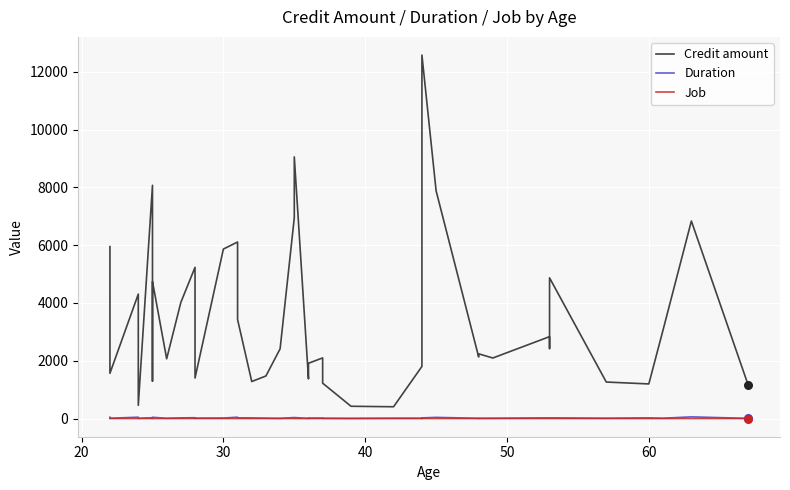

Which series contains the lowest Y value?

Job